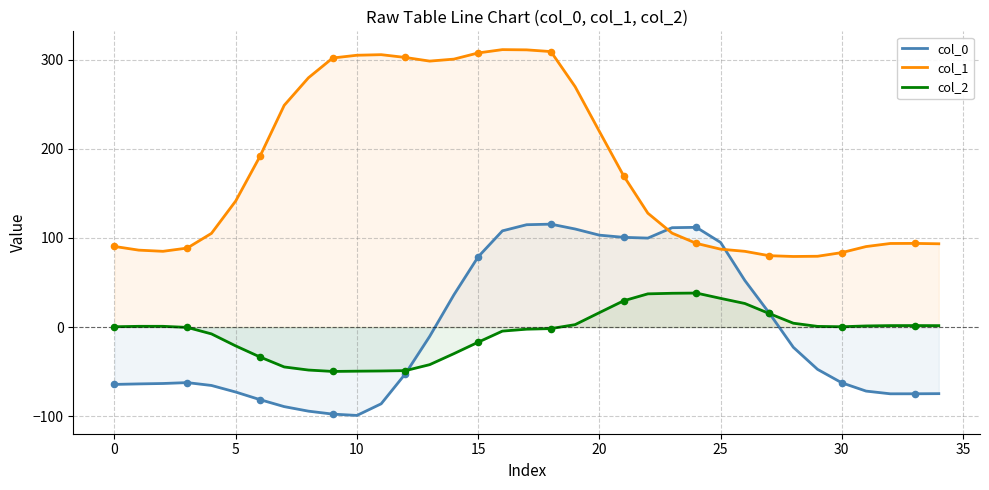

Which series reaches the minimum Y coordinate?

col_0